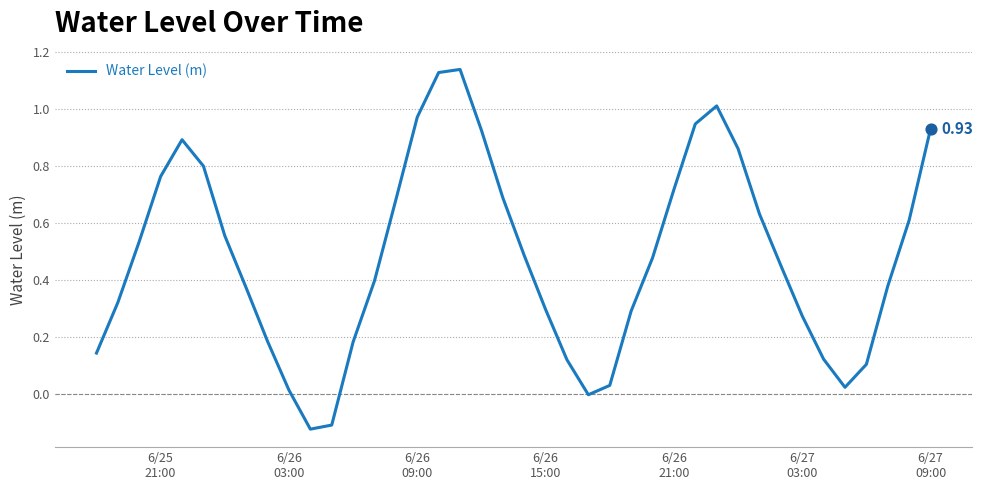

What is the difference between the maximum and minimum values?

1.3